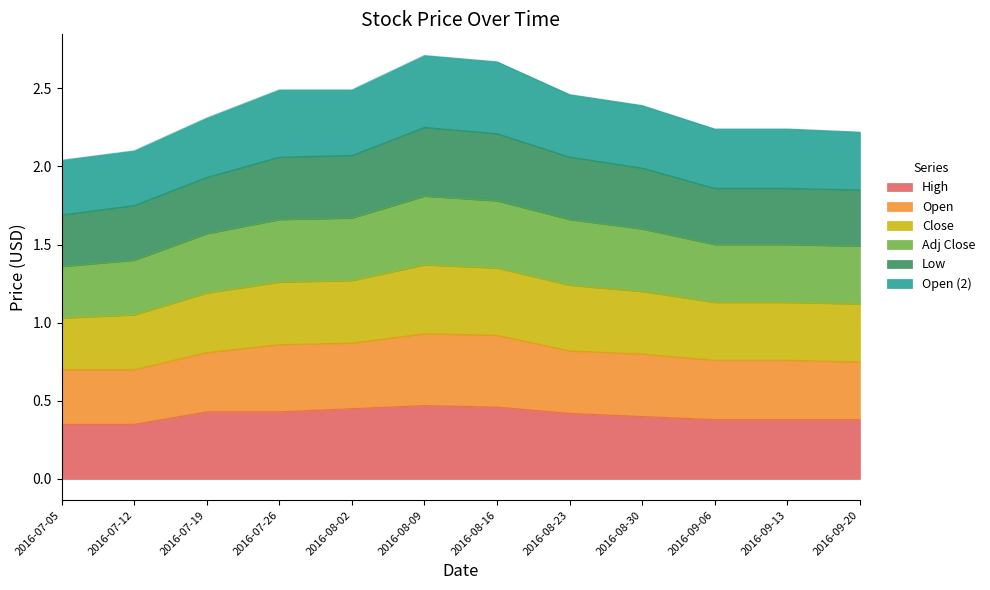

Does the chart display data point markers on the line(s)?

No